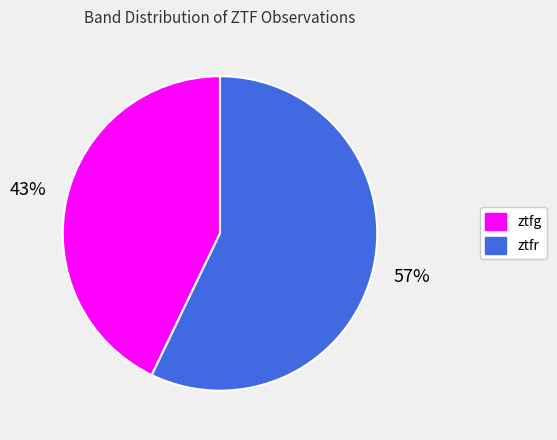

Which category has the biggest portion of the pie?

ztfr